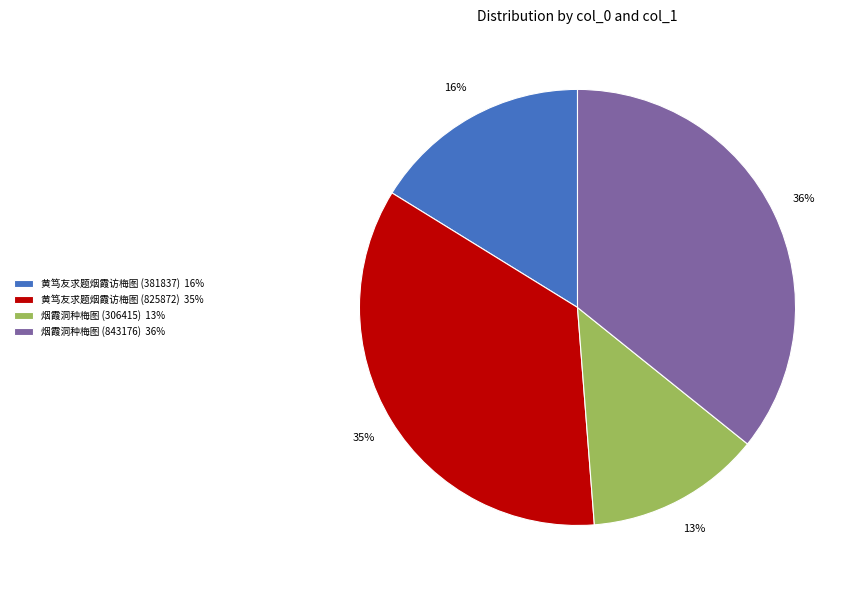

How many slices are in this pie chart?

4